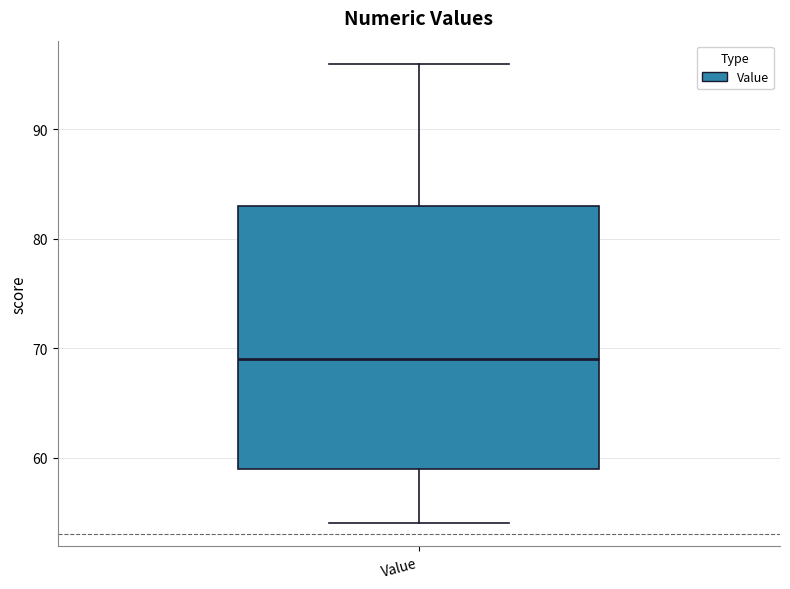

Read this box plot against the y-axis: the position of the median line, the range covered by the box, and the ends of both whiskers. The values are not printed on the chart, so give them approximately, as read against the axis.

median 69, box 59 to 83, whiskers 54 to 96